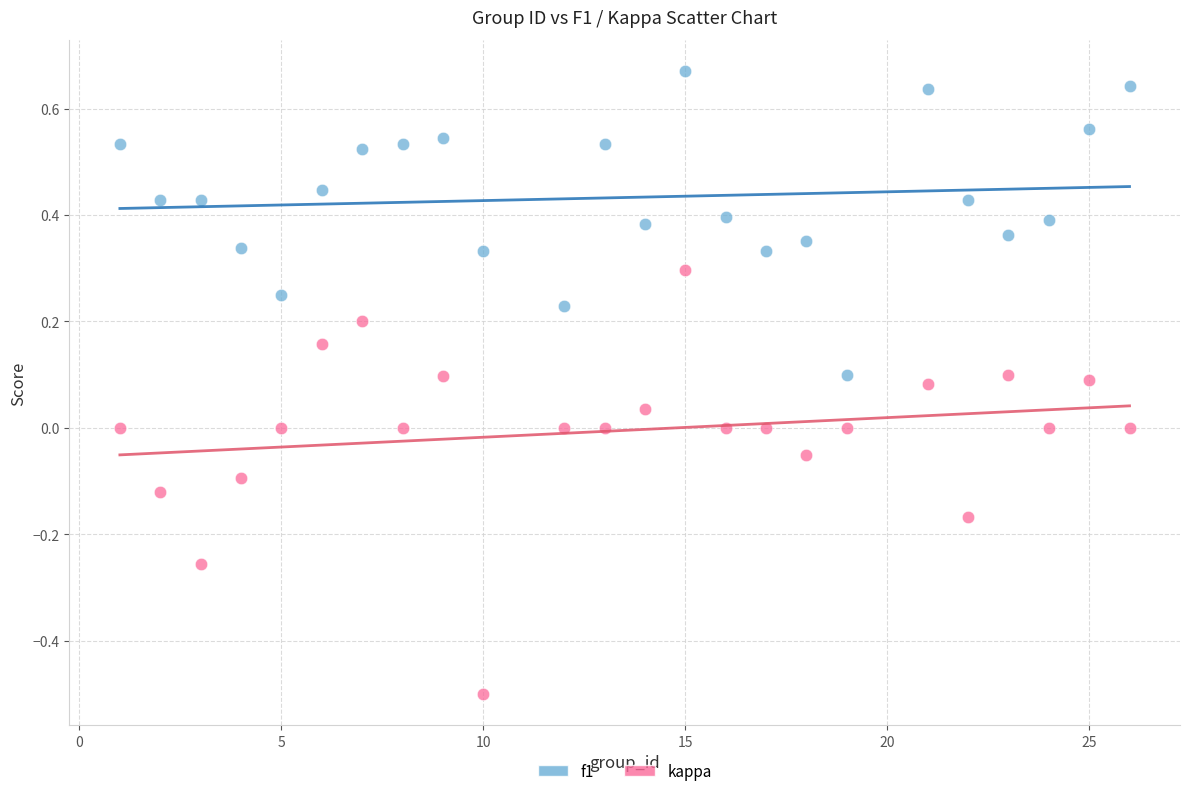

What is the X range (max minus min) for the scatter plot?

25.0